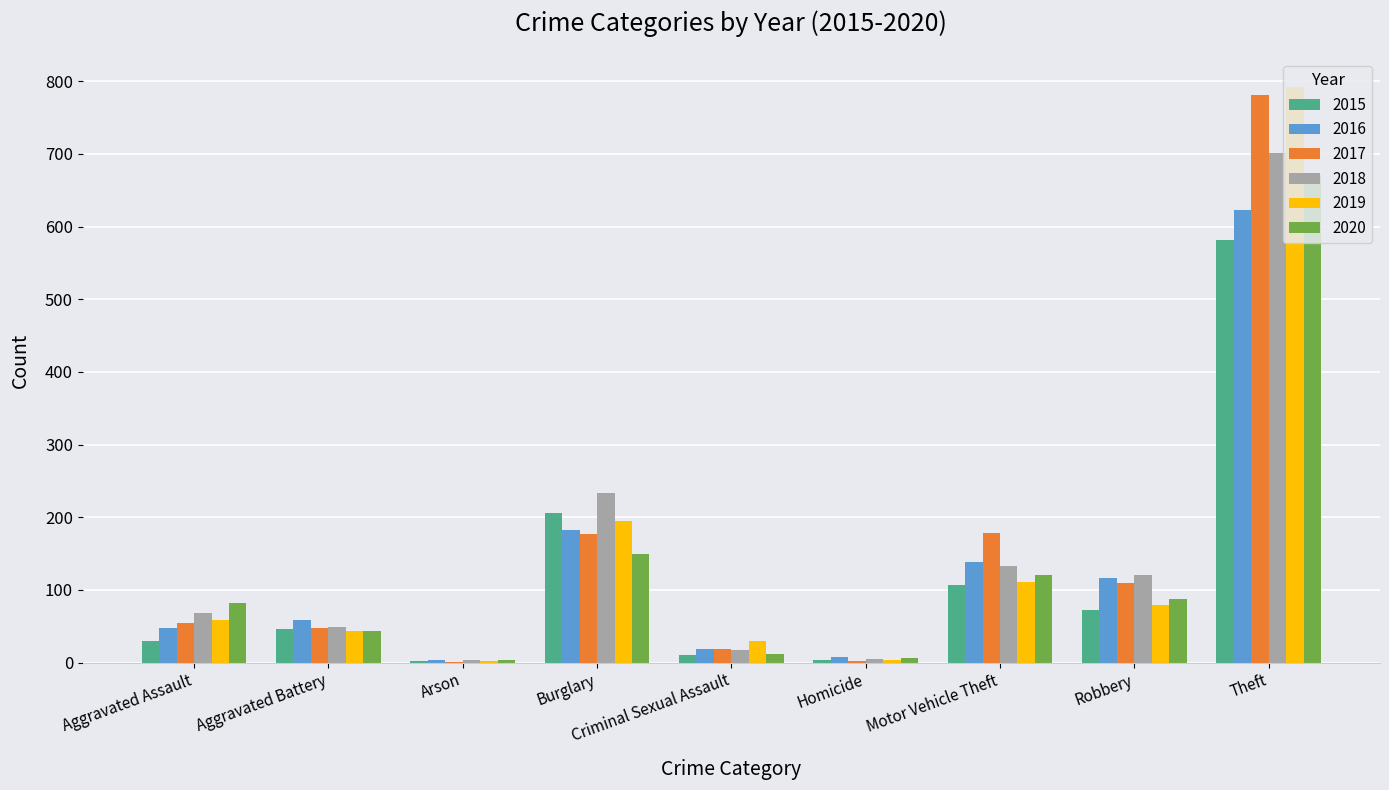

Which label corresponds to the largest value in the chart?

Theft